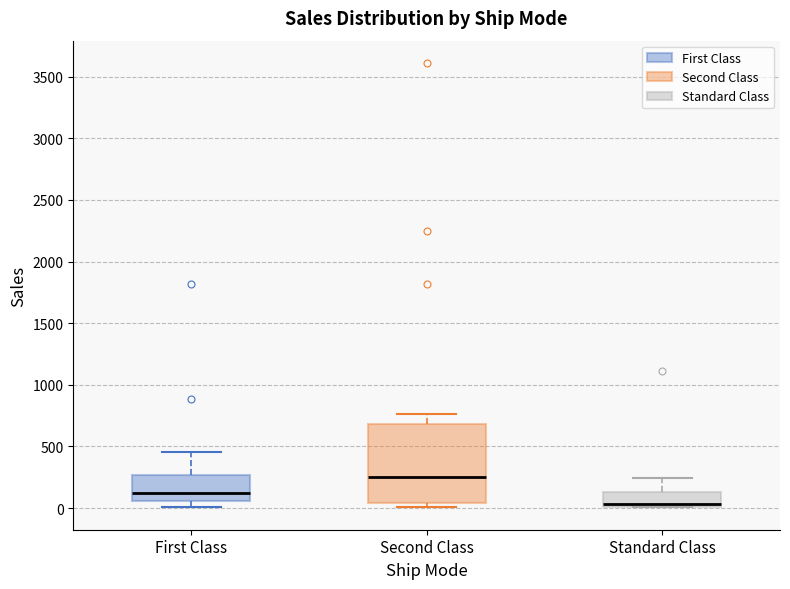

Reading left to right, transcribe this box plot: for each box, give where its median line is, the range the box spans, and where its two whiskers end, as read against the y-axis. The values are not printed on the chart, so give them approximately, as read against the axis.

First Class: median 100, box 50 to 250, whiskers 0 to 450
Second Class: median 250, box 50 to 700, whiskers 0 to 750
Standard Class: median 50, box 0 to 150, whiskers 0 to 250